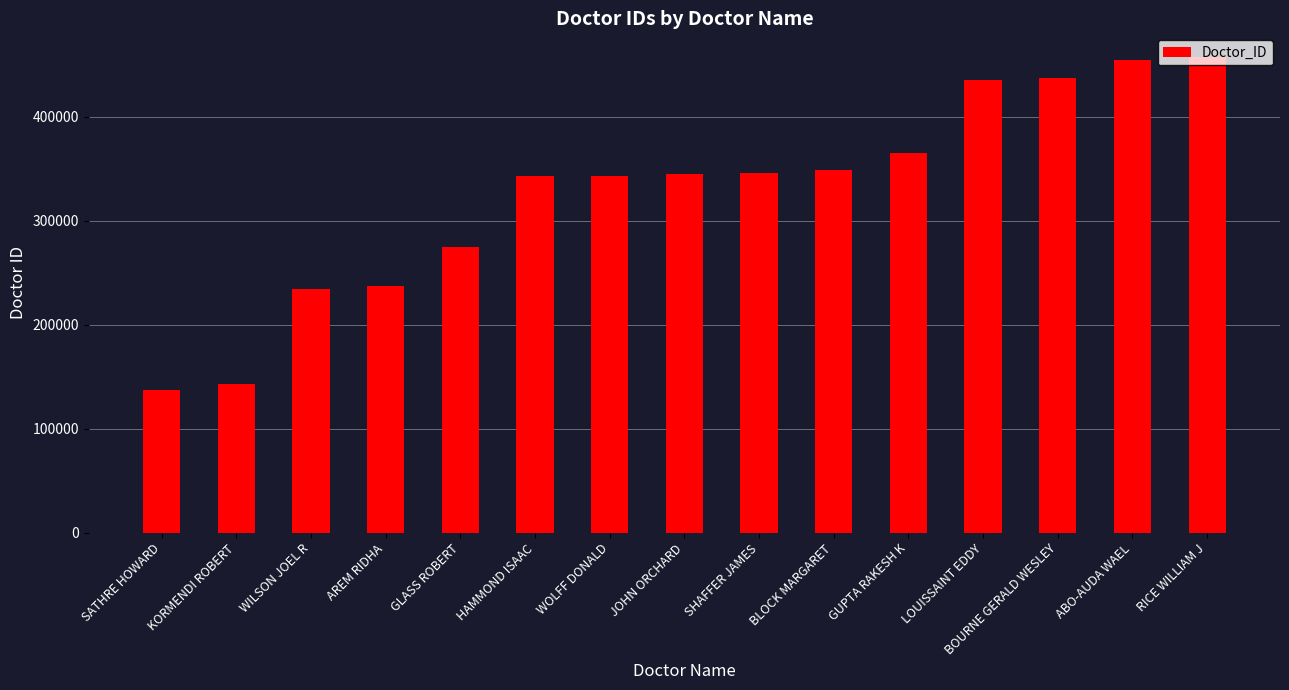

What is the sum of the values at BOURNE GERALD WESLEY and GUPTA RAKESH K?

801356